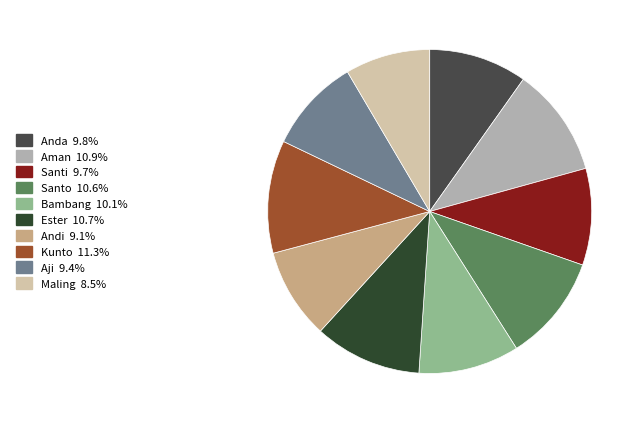

To the nearest percent, what percentage of the pie is Maling?

8%